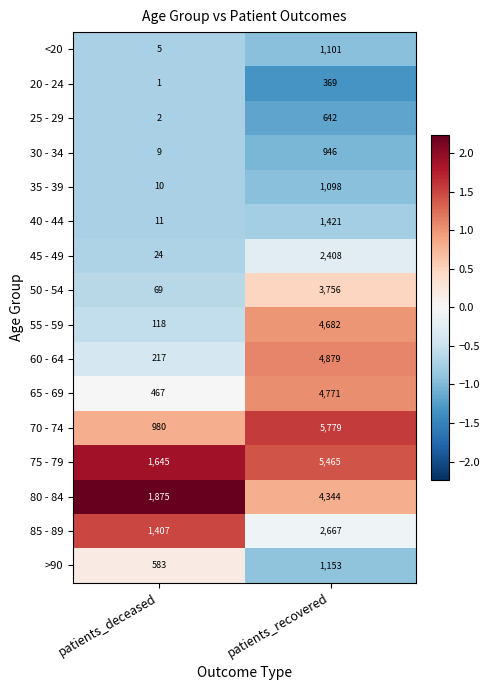

List the labels in order of 80 - 84 value, largest first.

patients_recovered, patients_deceased